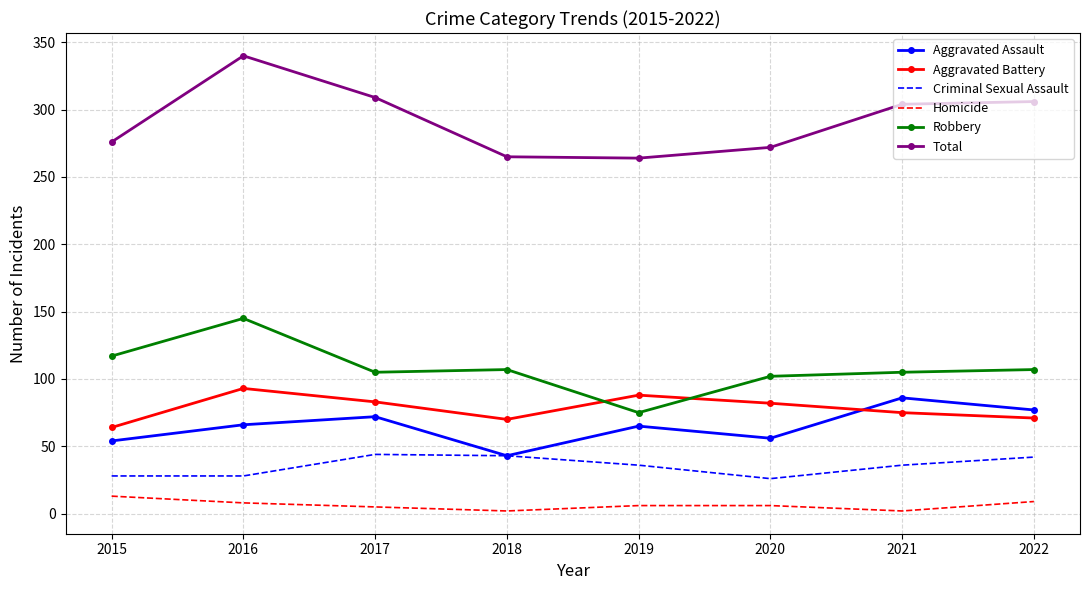

True or false: Criminal Sexual Assault and Aggravated Battery cross at least once.

False